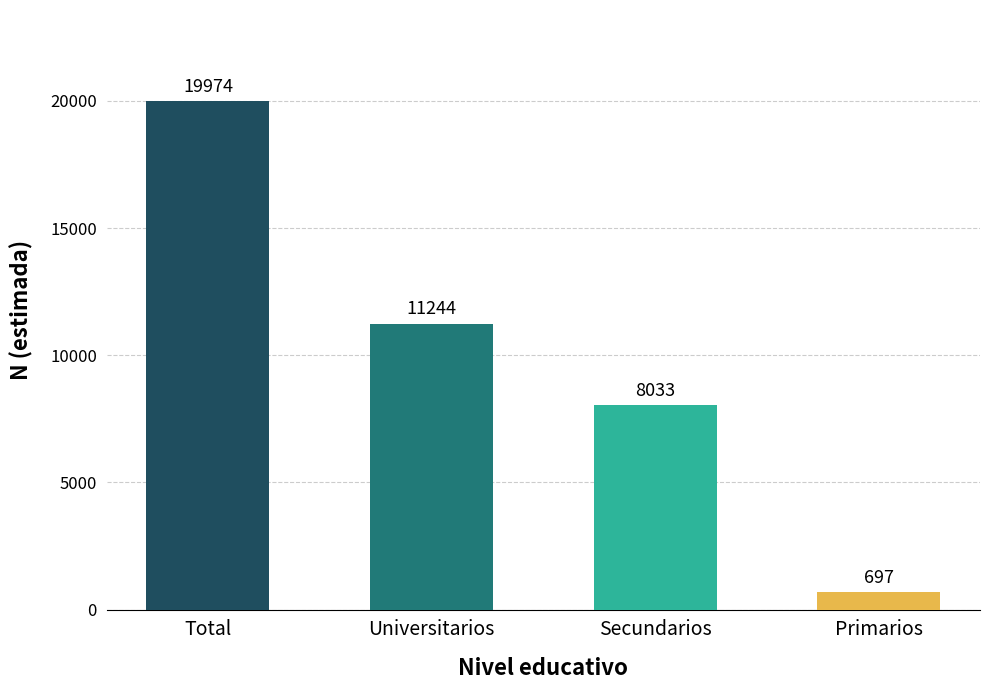

How many values are below 11244?

2